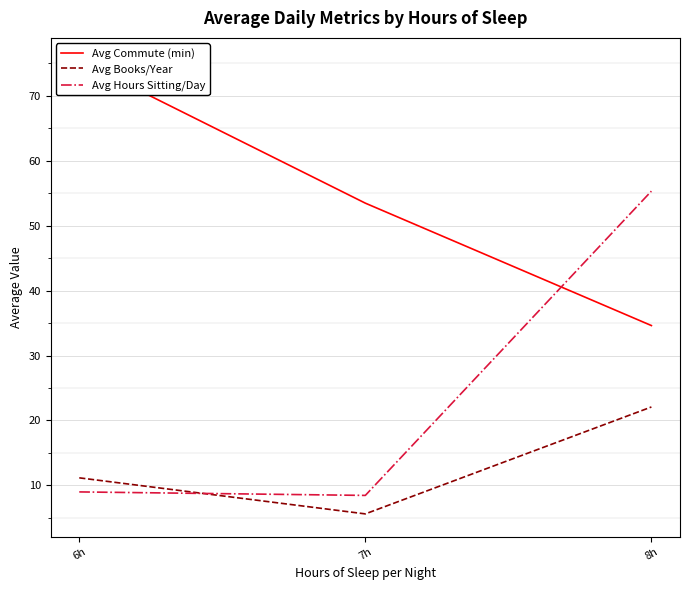

Count the number of categories in the chart.

3